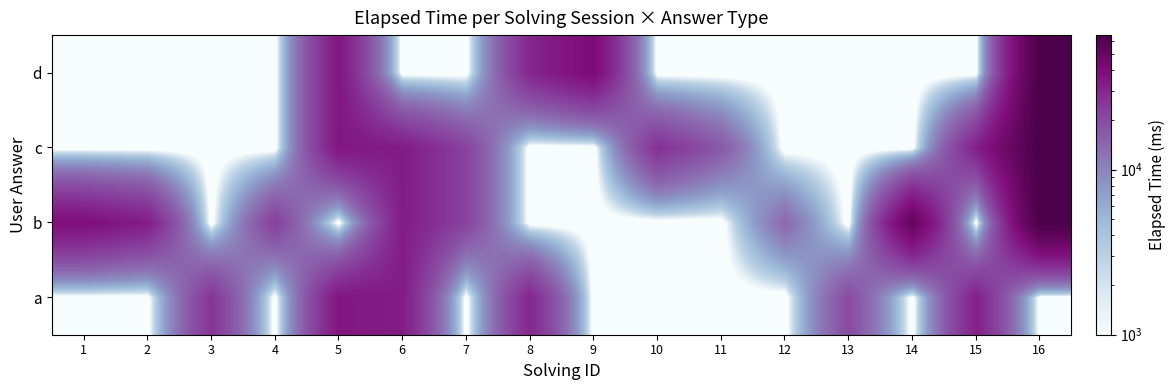

Rank the series by their maximum value, from lowest to highest.

a, b, c, d